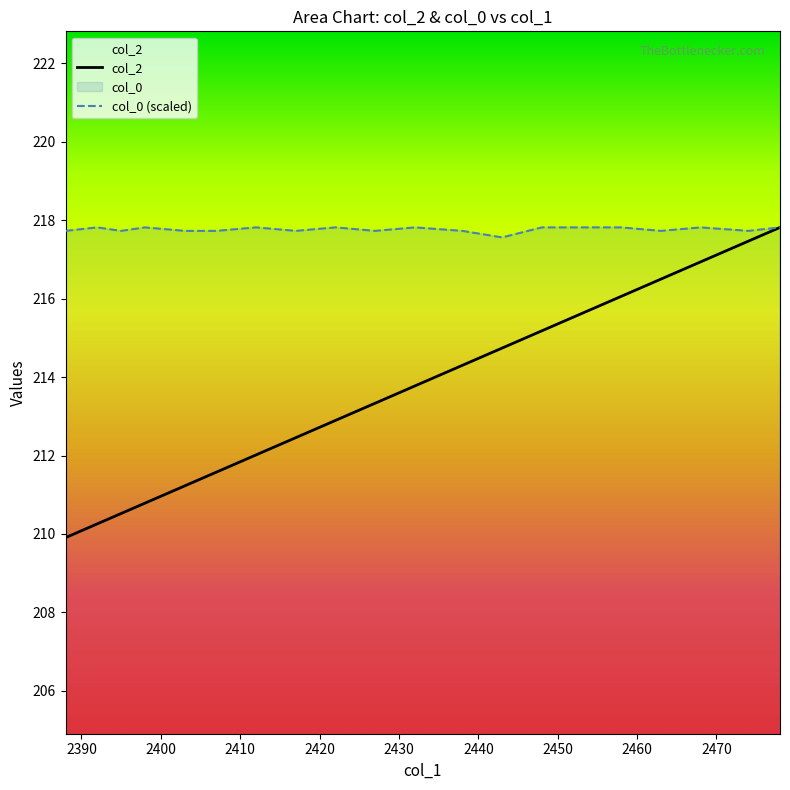

Reading left to right, extract all data points from this chart.

col_2: 209.9	210.3	210.5	210.8	211.2	211.6	212.0	212.5	212.9	213.3	213.8	214.3	214.7	215.2	215.6	216.1	216.5	216.9	217.5	217.8
col_0: 217.7	217.8	217.7	217.8	217.7	217.7	217.8	217.7	217.8	217.7	217.8	217.7	217.6	217.8	217.8	217.8	217.7	217.8	217.7	217.8